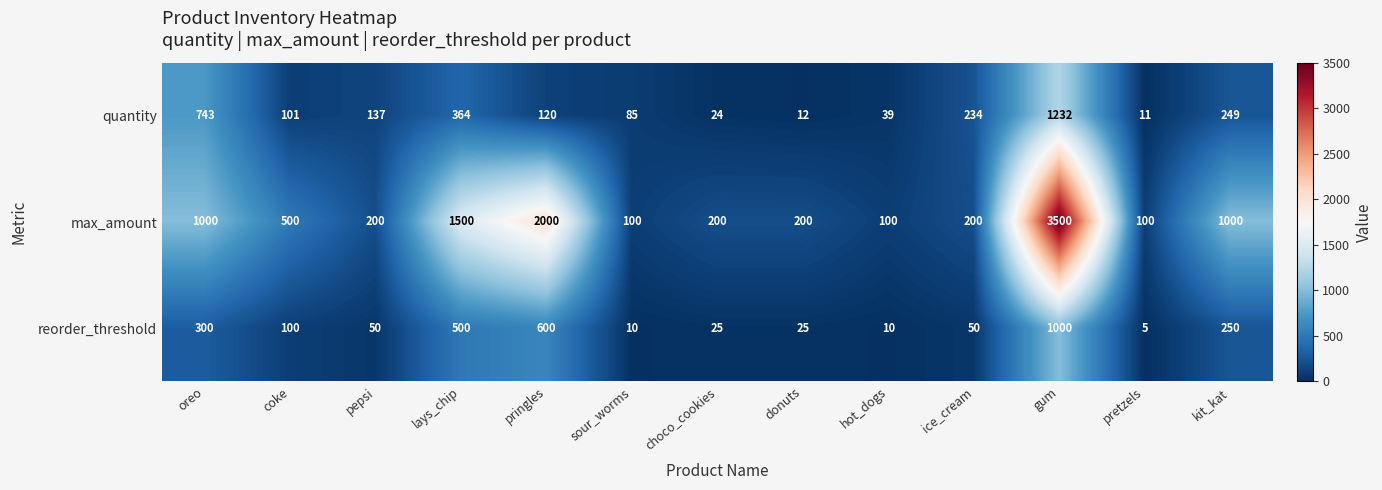

How many series are shown in this chart?

3